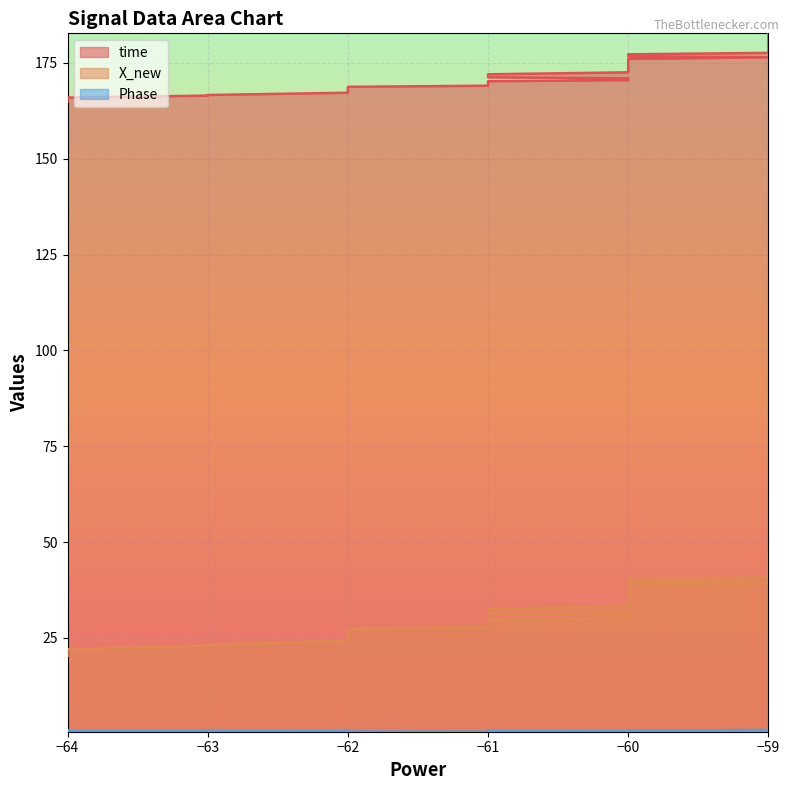

Which category has the lowest value in the time series?

−64